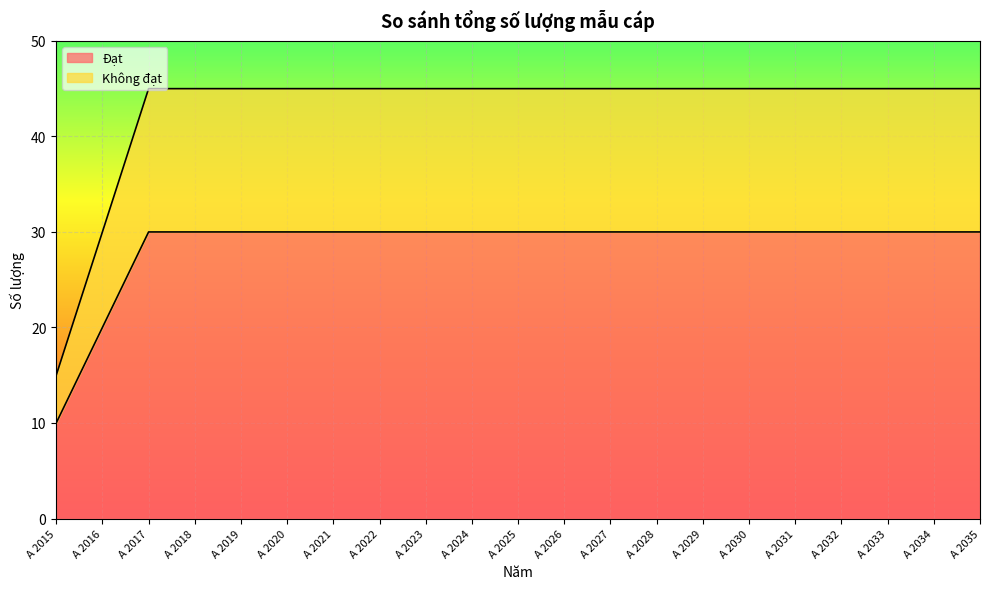

At how many categories does at least one series exceed 25?

20